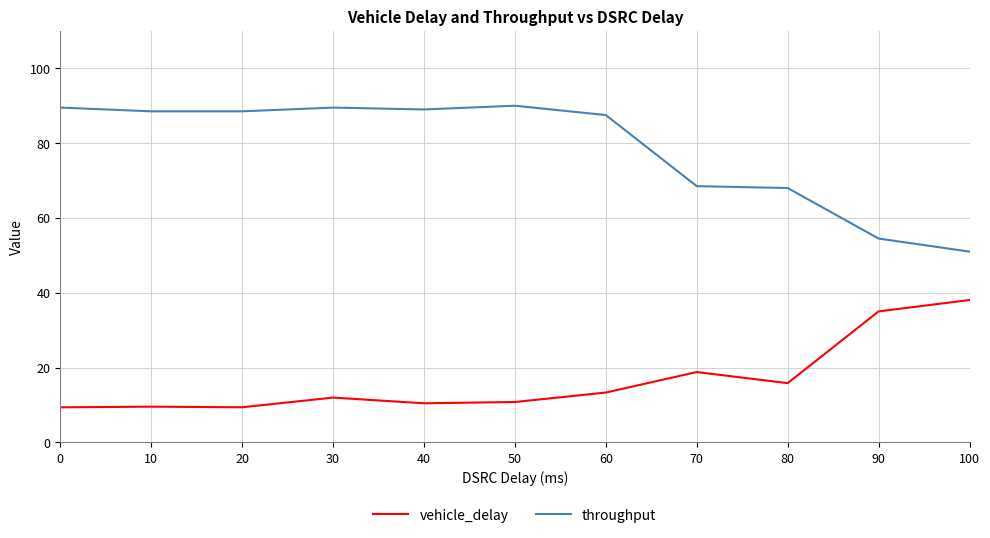

List the series in order of their overall mean, lowest first.

vehicle_delay, throughput